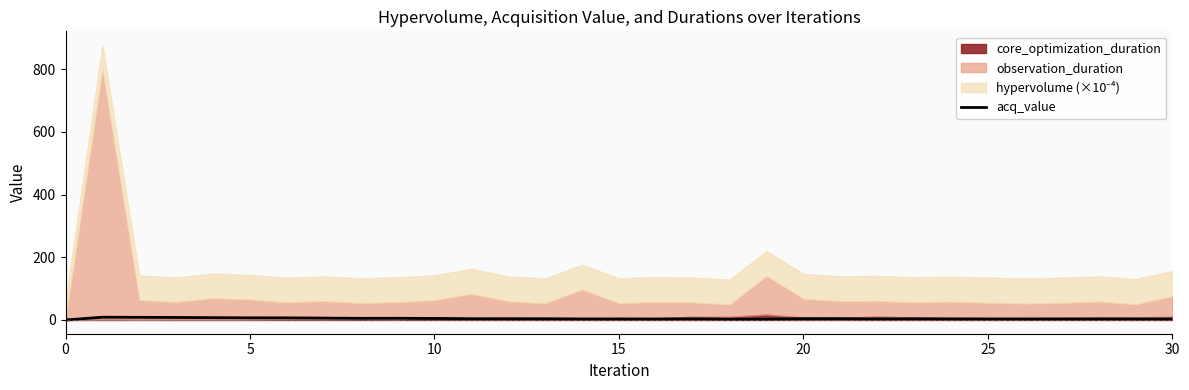

Reading right to left, extract all data points from this chart.

3.0	3.3	3.4	3.1	3.2	3.4	3.3	4.0	3.5	4.3	4.3	2.7	2.6	3.8	3.1	3.4	3.3	3.9	3.9	4.0	5.0	5.4	5.3	6.0	6.7	6.9	7.4	8.0	8.4	8.8	0.0